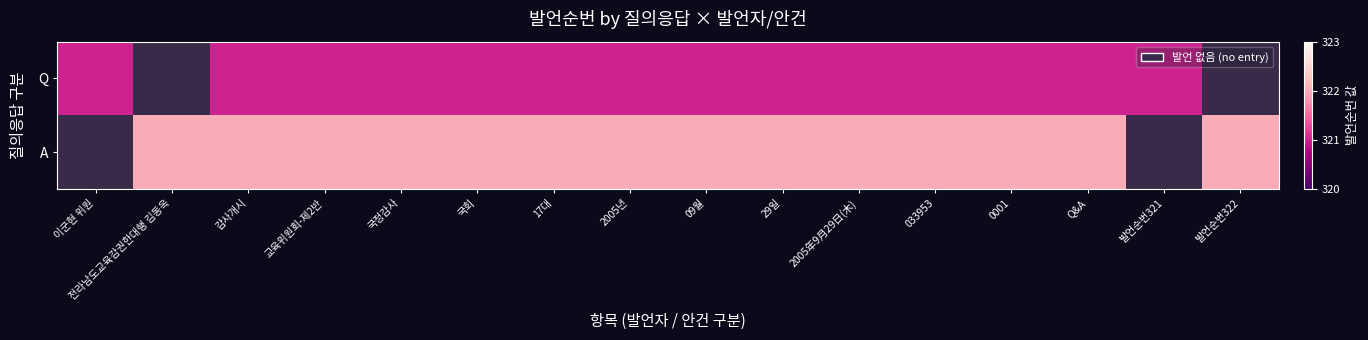

How many data points does each series have?

16